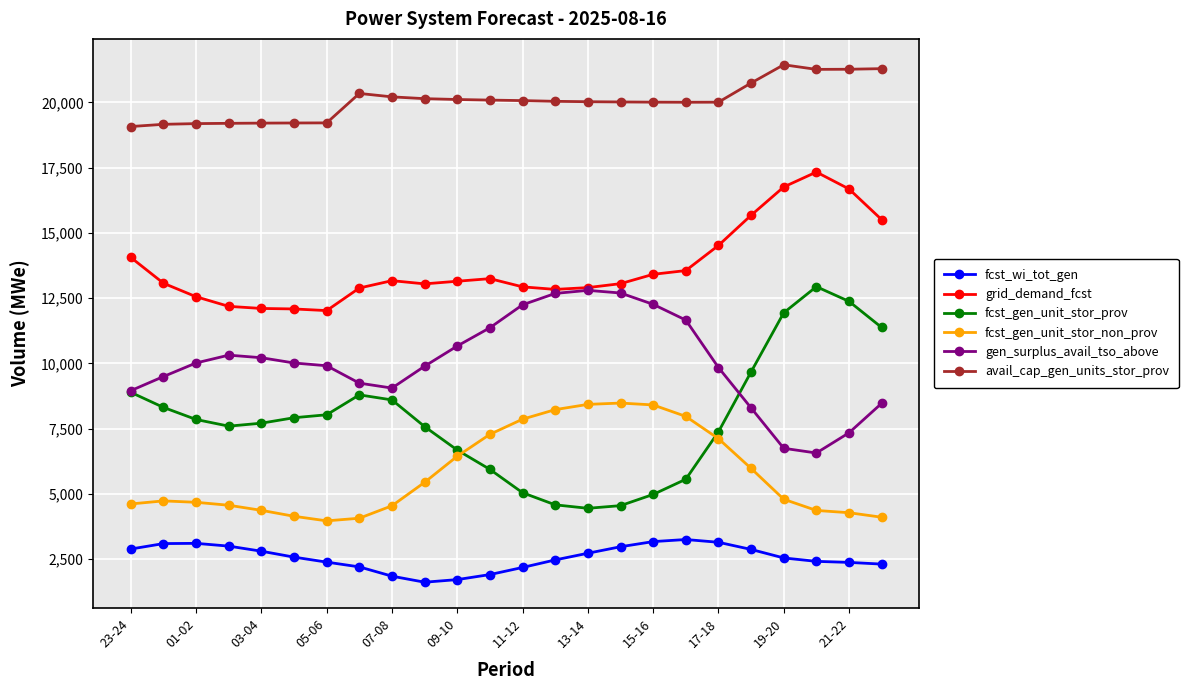

Which series has the widest spread of values?

fcst_gen_unit_stor_prov